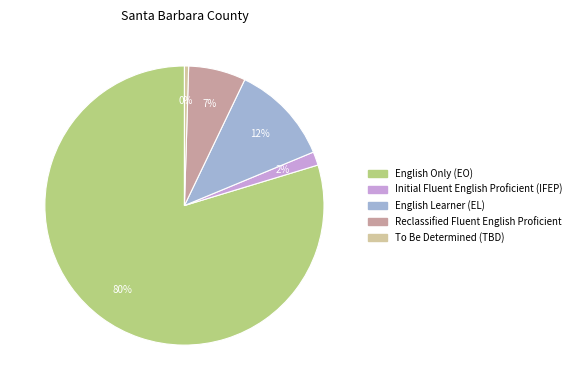

Between English Learner (EL) and English Only (EO), which is larger?

English Only (EO)